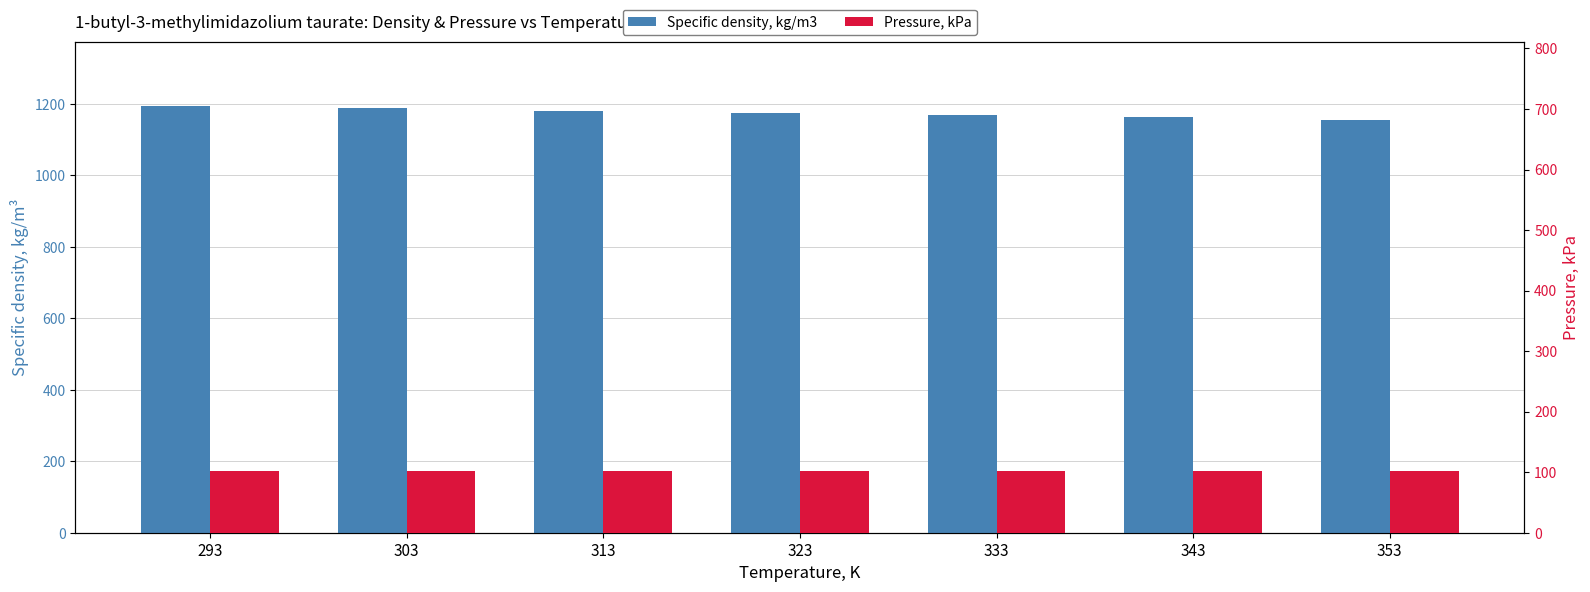

At how many categories does at least one series exceed 207?

7